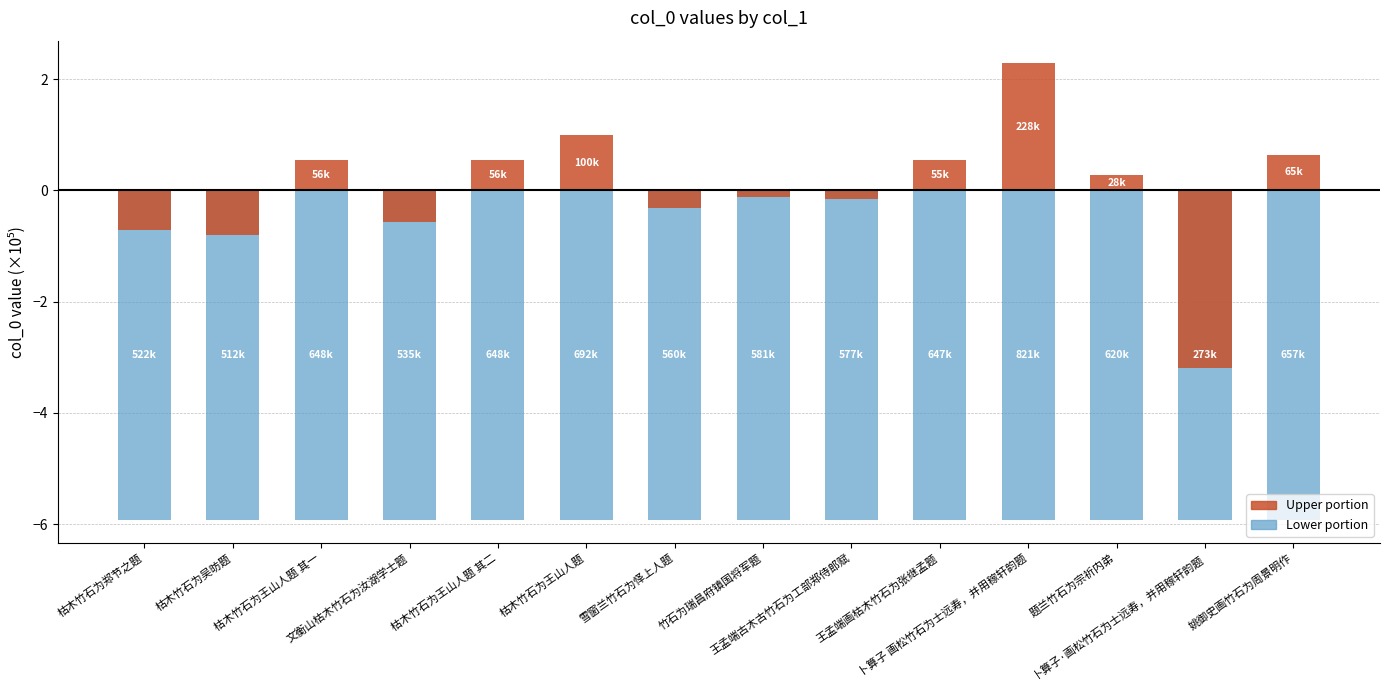

What value does the col_0 (lower) series have at 文衡山枯木竹石为汝湖学士题?

-5.9